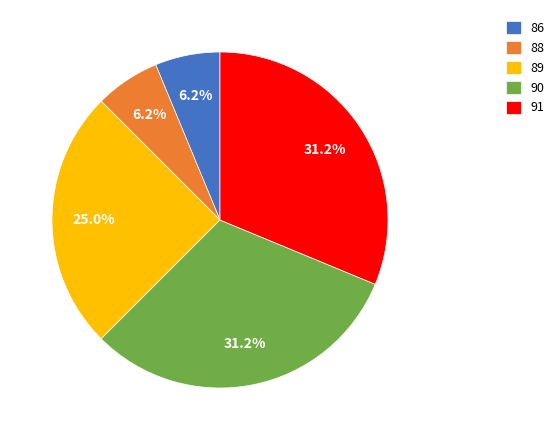

Is the sum of 90 and 86 greater than half?

No